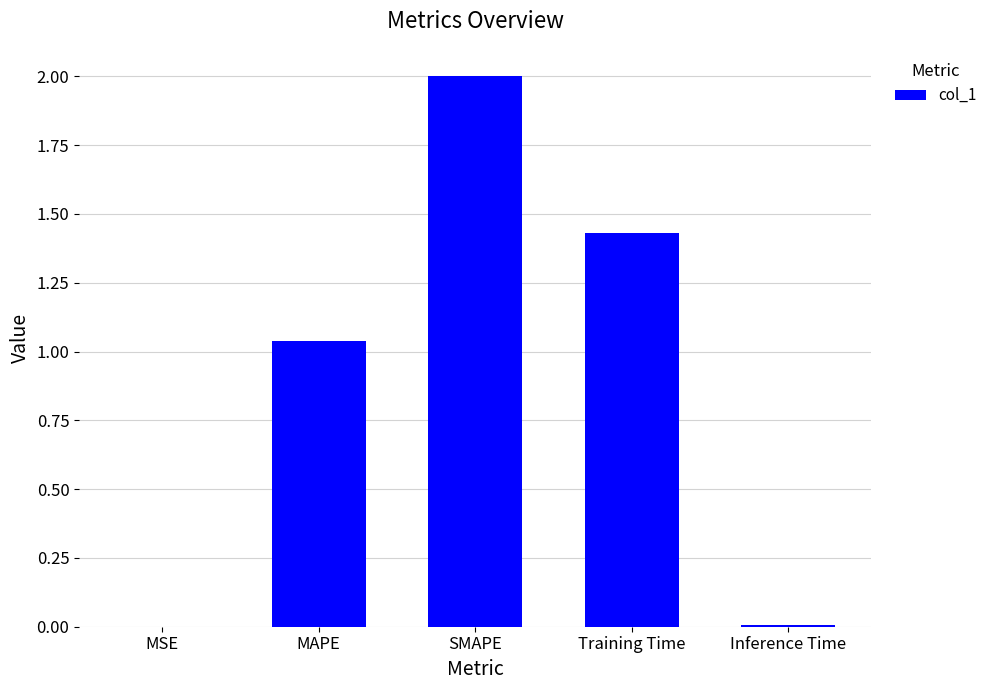

Where is the data nearest to the value 1?

MAPE